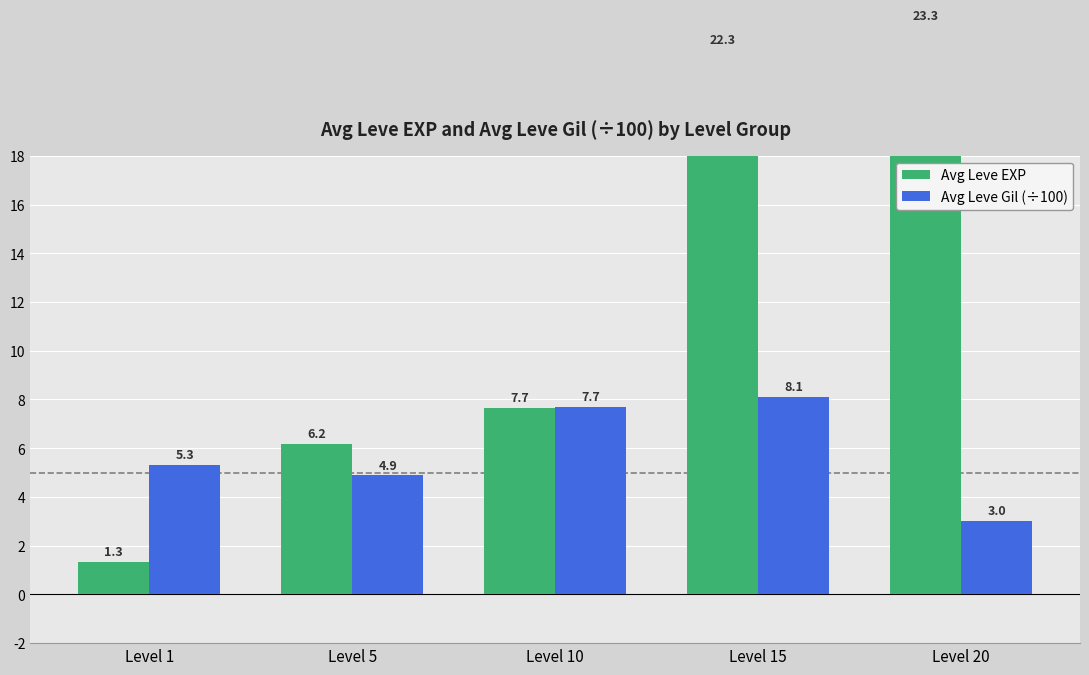

Count the number of categories in the chart.

5